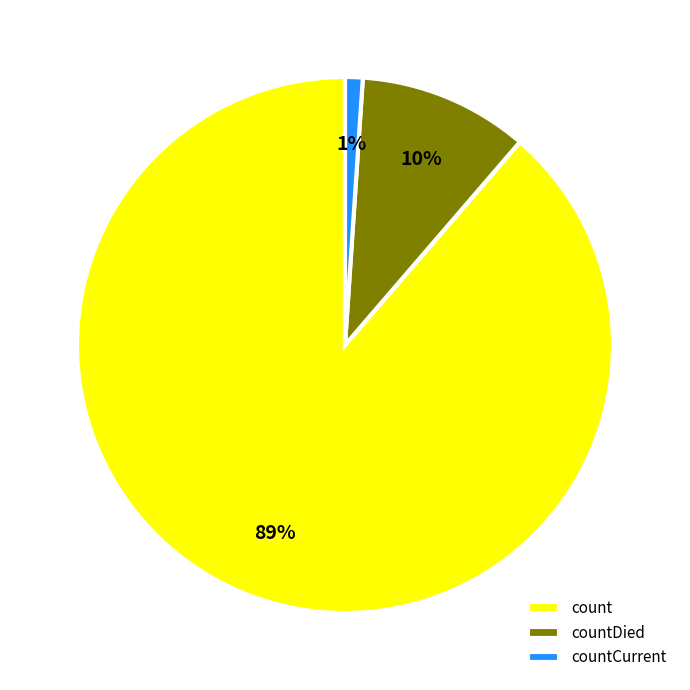

Which category has the smallest portion of the pie?

countCurrent